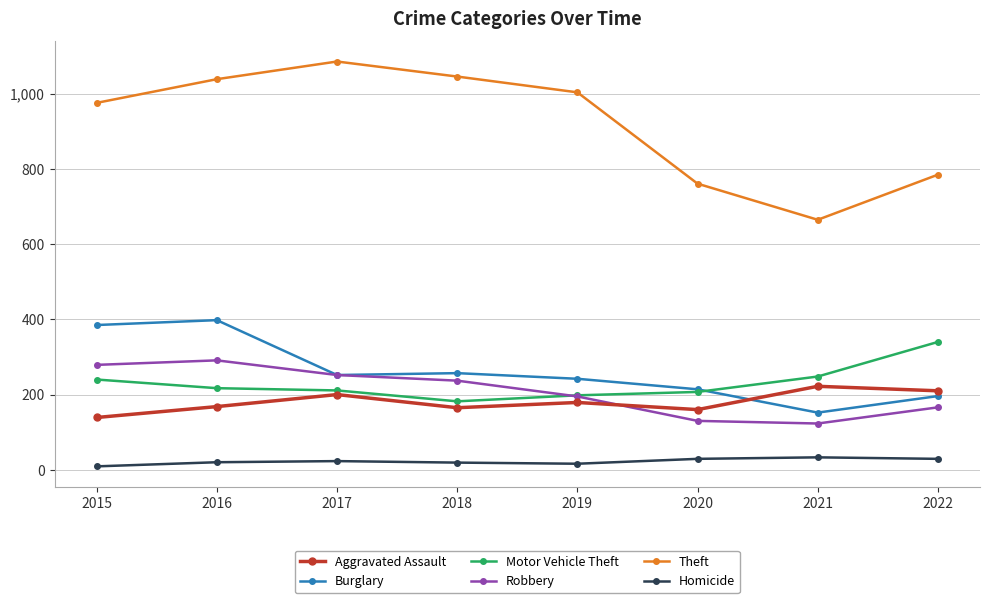

How many intersections are there between Aggravated Assault and Robbery?

1